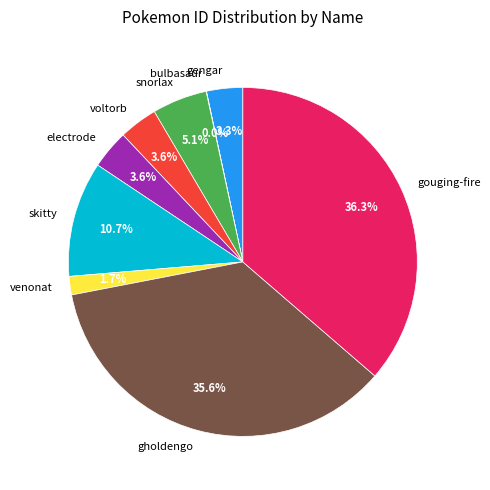

What percentage do snorlax and skitty together represent?

15.8%